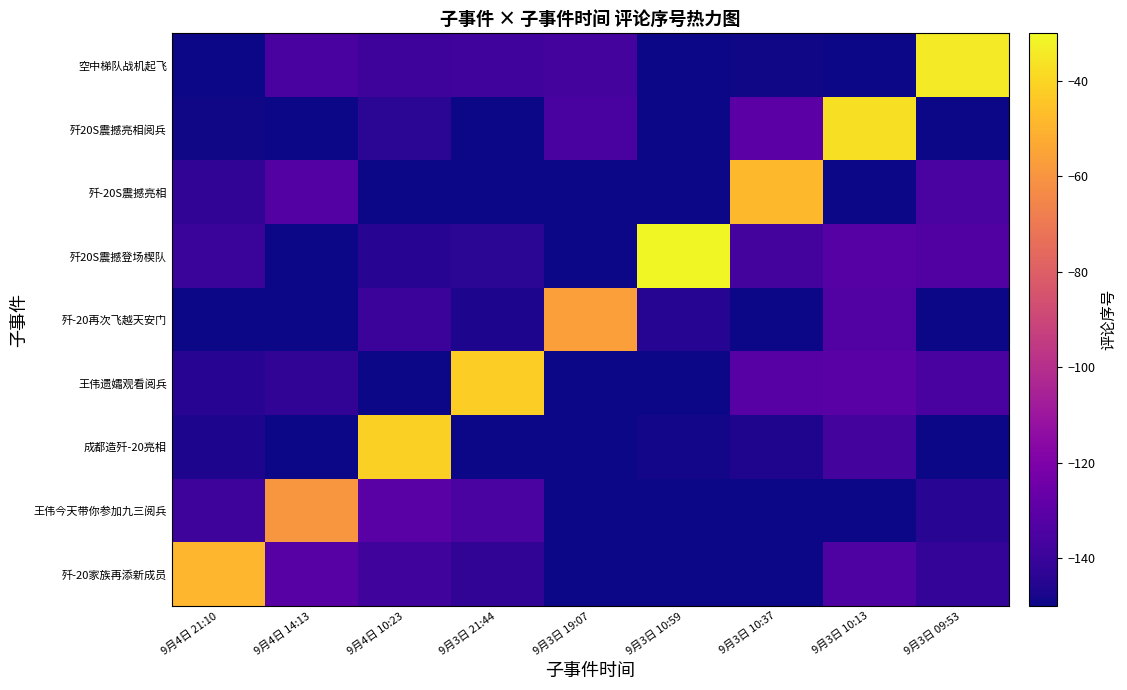

Reading left to right, extract all data points from this chart.

歼-20家族再添新成员: 9月4日 21:10=-48.8	9月4日 14:13=-131.5	9月4日 10:23=-138.0	9月3日 21:44=-142.0	9月3日 19:07=-150.0	9月3日 10:59=-150.0	9月3日 10:37=-150.0	9月3日 10:13=-134.0	9月3日 09:53=-142.0
王伟今天带你参加九三阅兵: 9月4日 21:10=-138.8	9月4日 14:13=-59.4	9月4日 10:23=-130.9	9月3日 21:44=-135.0	9月3日 19:07=-150.0	9月3日 10:59=-150.0	9月3日 10:37=-150.0	9月3日 10:13=-150.0	9月3日 09:53=-144.3
成都造歼-20亮相: 9月4日 21:10=-147.0	9月4日 14:13=-150.0	9月4日 10:23=-41.6	9月3日 21:44=-150.0	9月3日 19:07=-150.0	9月3日 10:59=-149.0	9月3日 10:37=-146.3	9月3日 10:13=-136.4	9月3日 09:53=-150.0
王伟遗孀观看阅兵: 9月4日 21:10=-144.6	9月4日 14:13=-142.2	9月4日 10:23=-150.0	9月3日 21:44=-41.8	9月3日 19:07=-150.0	9月3日 10:59=-150.0	9月3日 10:37=-131.5	9月3日 10:13=-131.0	9月3日 09:53=-135.7
歼-20再次飞越天安门: 9月4日 21:10=-150.0	9月4日 14:13=-150.0	9月4日 10:23=-139.5	9月3日 21:44=-146.8	9月3日 19:07=-56.3	9月3日 10:59=-145.1	9月3日 10:37=-150.0	9月3日 10:13=-132.7	9月3日 09:53=-150.0
歼20S震撼登场楔队: 9月4日 21:10=-140.1	9月4日 14:13=-150.0	9月4日 10:23=-144.4	9月3日 21:44=-143.6	9月3日 19:07=-150.0	9月3日 10:59=-30.9	9月3日 10:37=-136.7	9月3日 10:13=-131.8	9月3日 09:53=-133.2
歼-20S震撼亮相: 9月4日 21:10=-142.1	9月4日 14:13=-132.3	9月4日 10:23=-150.0	9月3日 21:44=-150.0	9月3日 19:07=-150.0	9月3日 10:59=-150.0	9月3日 10:37=-48.3	9月3日 10:13=-150.0	9月3日 09:53=-135.1
歼20S震撼亮相阅兵: 9月4日 21:10=-149.3	9月4日 14:13=-150.0	9月4日 10:23=-143.7	9月3日 21:44=-150.0	9月3日 19:07=-135.9	9月3日 10:59=-150.0	9月3日 10:37=-130.4	9月3日 10:13=-36.8	9月3日 09:53=-150.0
空中梯队战机起飞: 9月4日 21:10=-150.0	9月4日 14:13=-135.5	9月4日 10:23=-138.8	9月3日 21:44=-138.1	9月3日 19:07=-136.9	9月3日 10:59=-150.0	9月3日 10:37=-149.2	9月3日 10:13=-150.0	9月3日 09:53=-34.1